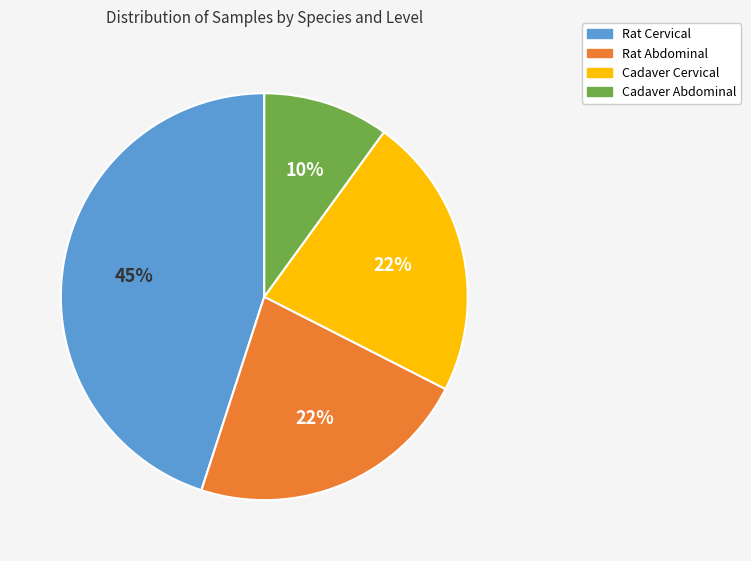

Combined, do Cadaver Abdominal and Cadaver Cervical account for over 50%?

No